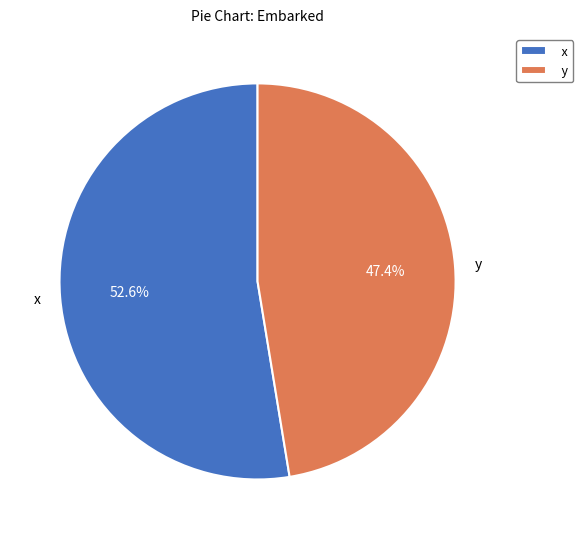

To the nearest percent, what is the combined percentage of x and y?

100%